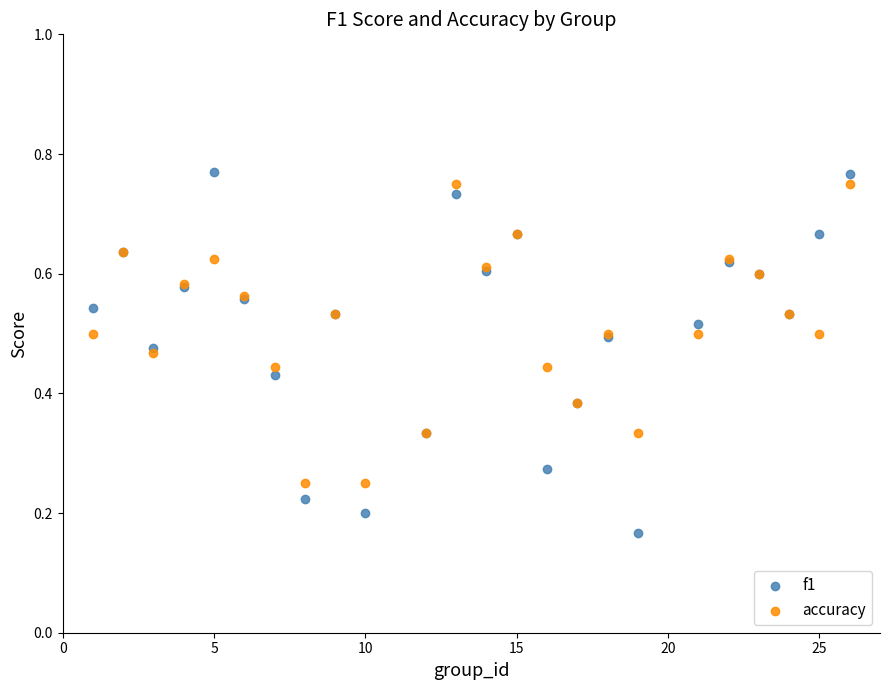

Which series reaches the maximum Y coordinate?

f1